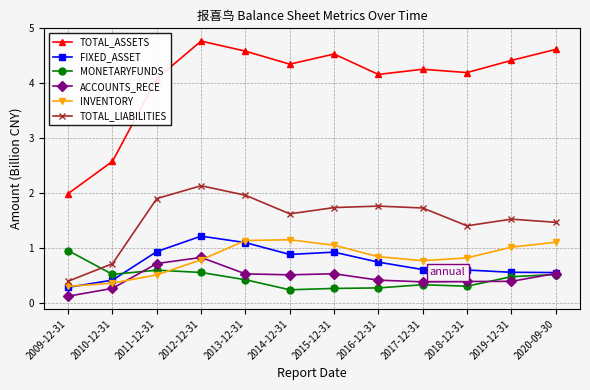

Read the INVENTORY value at 2020-09-30.

1.1